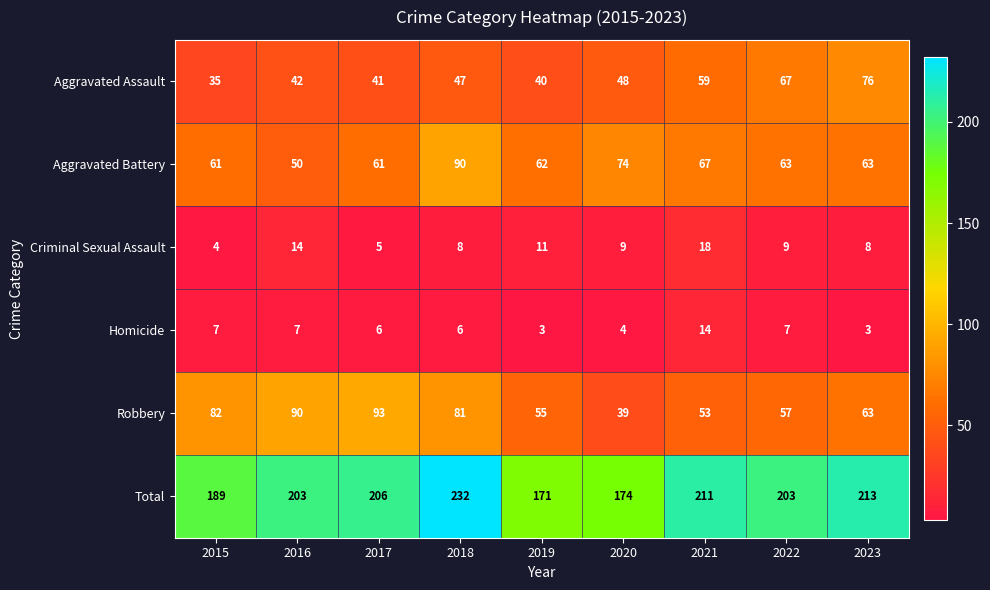

List the series in order of their peak value, highest first.

Total, Robbery, Aggravated Battery, Aggravated Assault, Criminal Sexual Assault, Homicide